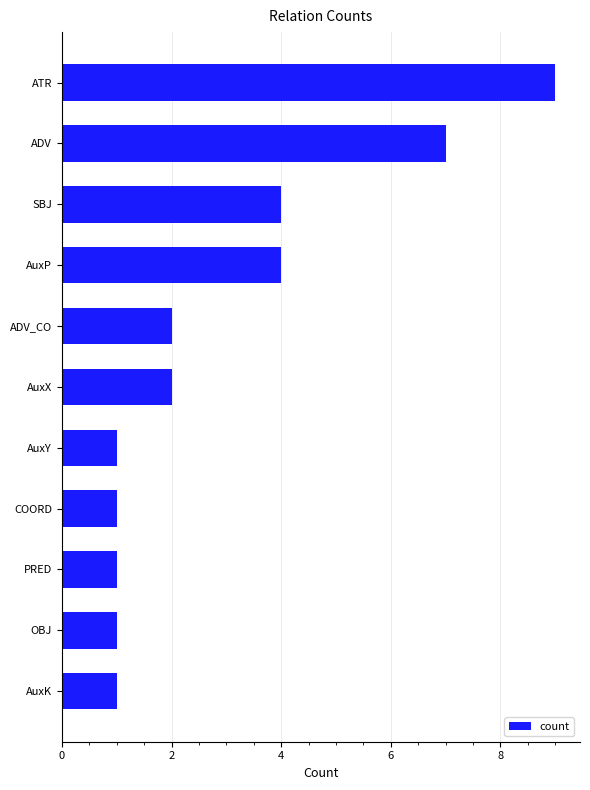

The chart shows a value of 1 at ADV_CO. True or false?

False